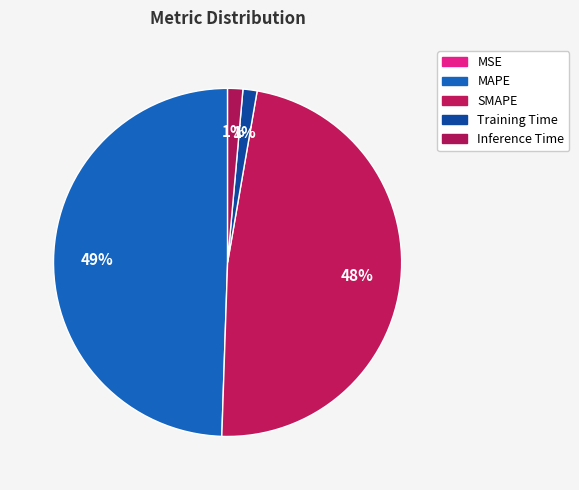

Is it true that SMAPE is 56% of the pie?

False